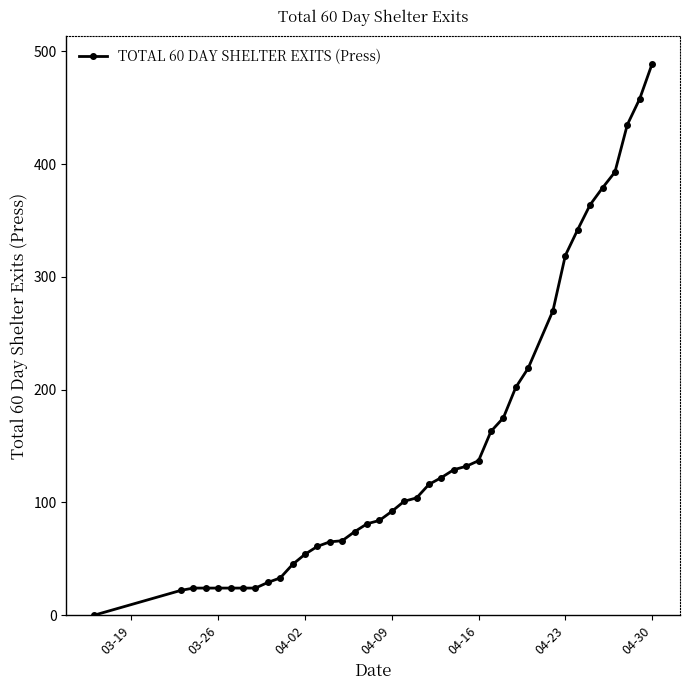

What is the sum of all values?

5899